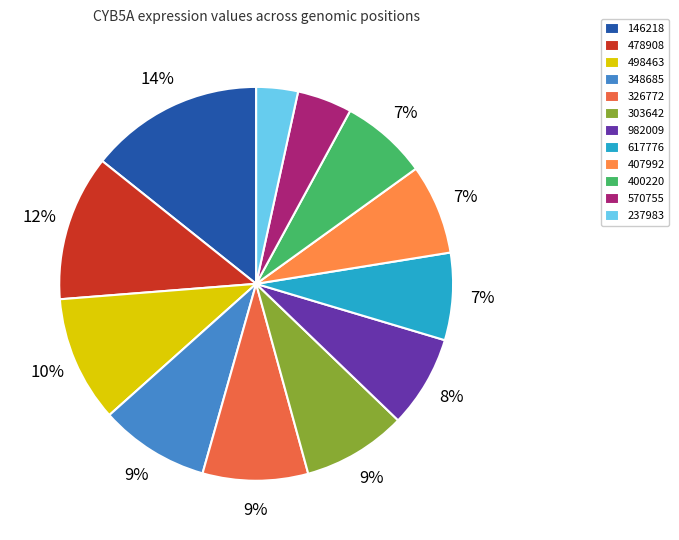

How many segments does this pie chart have?

12